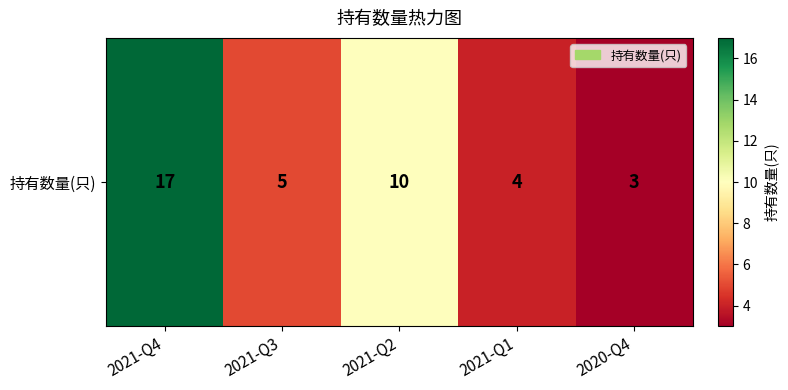

What is the average value?

8